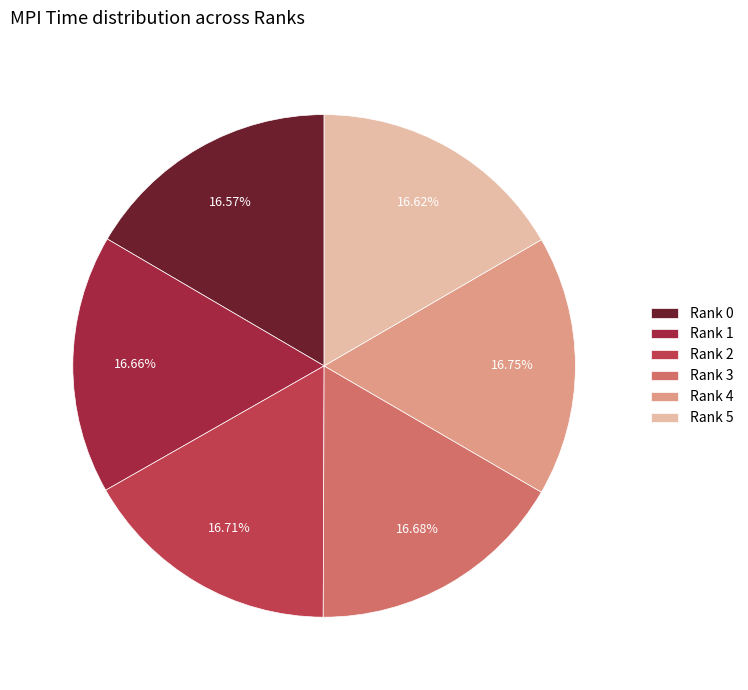

Is the sum of Rank 0 and Rank 2 greater than half?

No